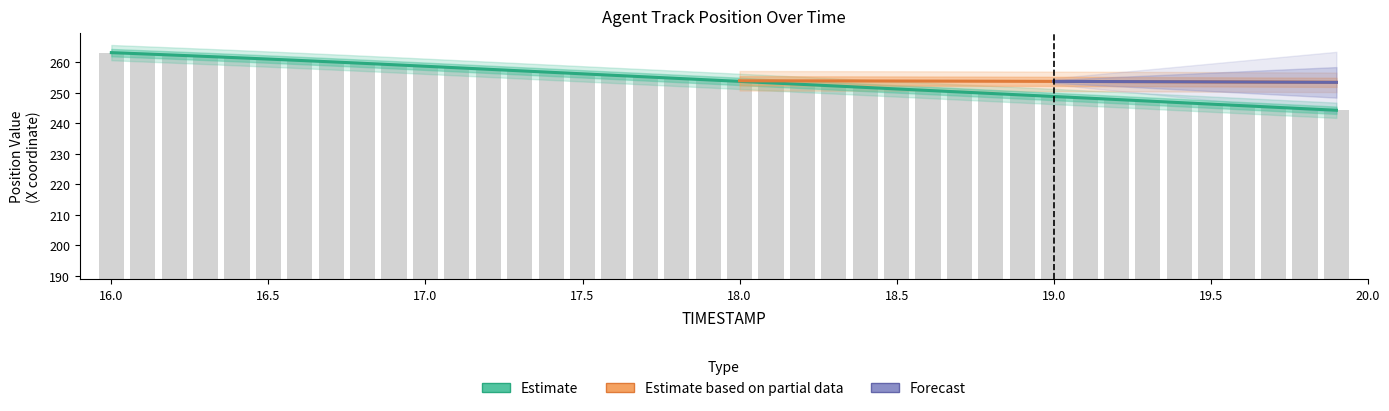

Rank the categories by X value from highest to lowest.

16.0, 16.1, 16.2, 16.3, 16.4, 16.5, 16.6, 16.7, 16.8, 16.9, 17.0, 17.1, 17.2, 17.3, 17.4, 17.5, 17.6, 17.7, 17.8, 17.9, 18.0, 18.1, 18.2, 18.3, 18.4, 18.5, 18.6, 18.7, 18.8, 18.9, 19.0, 19.1, 19.2, 19.3, 19.4, 19.5, 19.6, 19.7, 19.8, 19.9